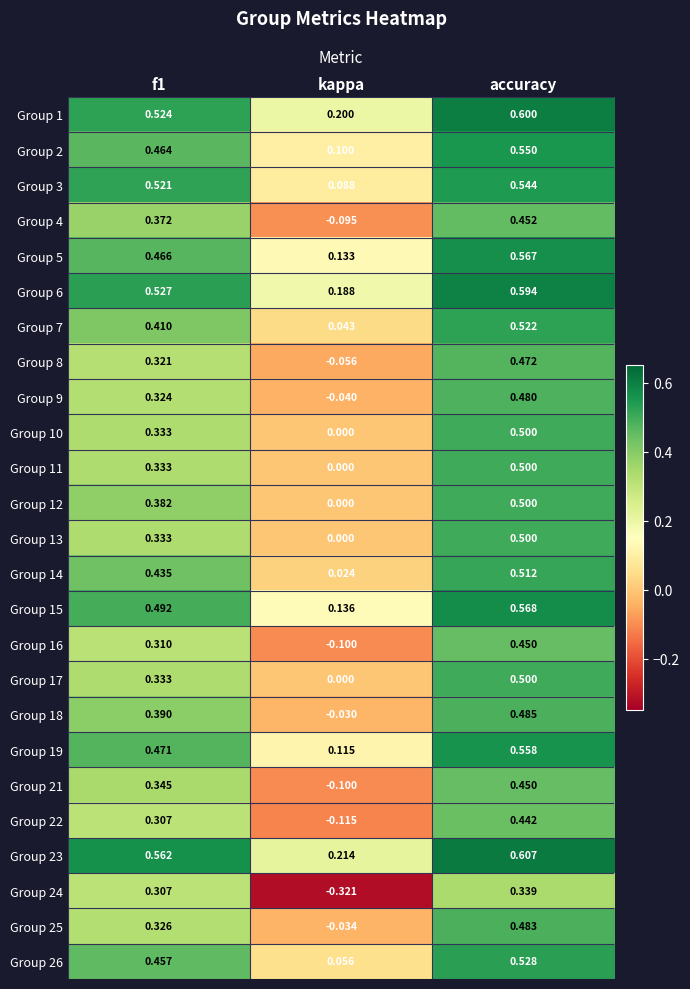

At which category is the sum across all series the highest?

accuracy